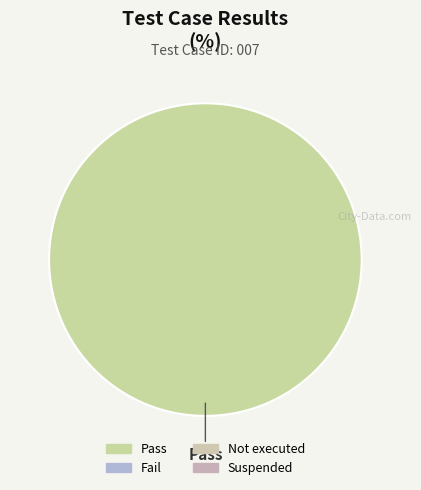

Does any single category account for the majority?

Yes